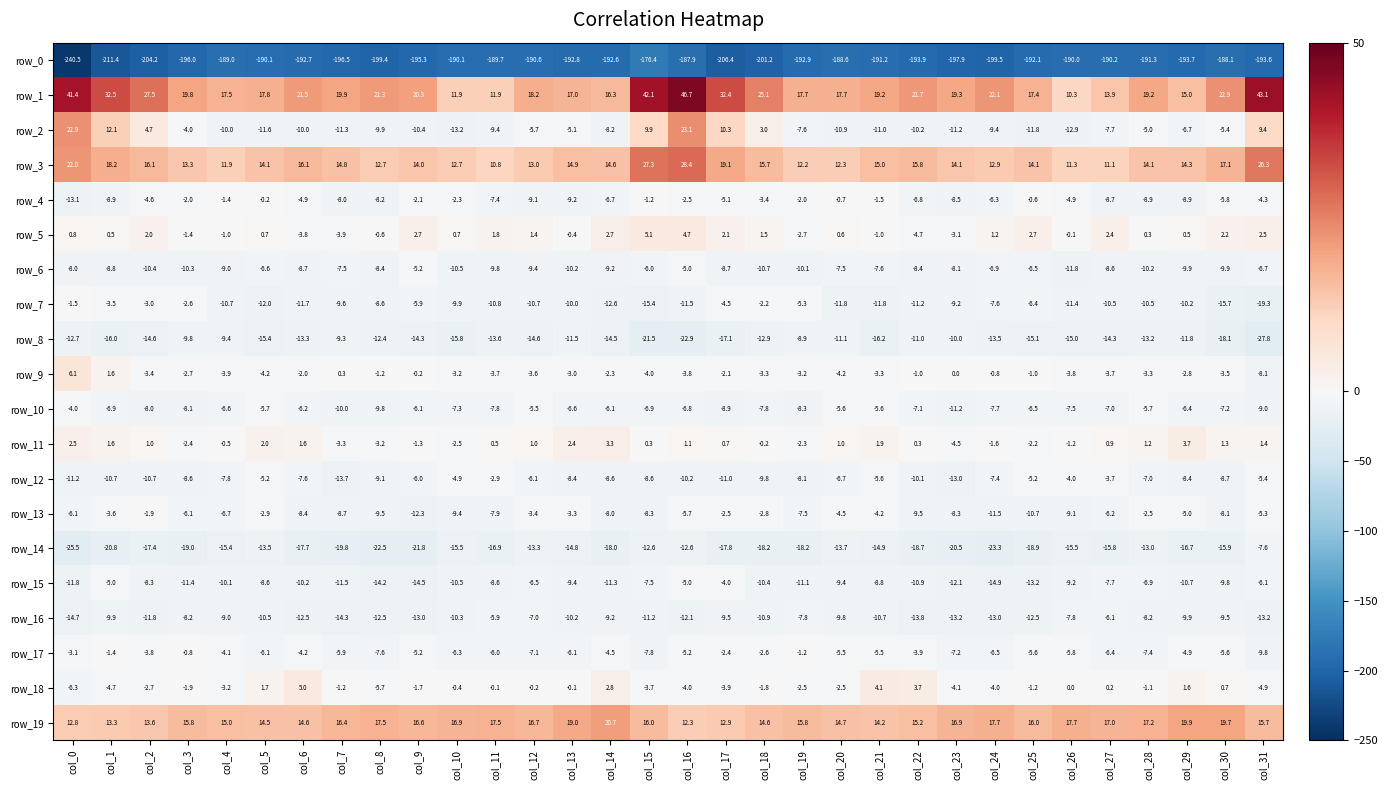

What is the total value across all series at col_17?

-226.4